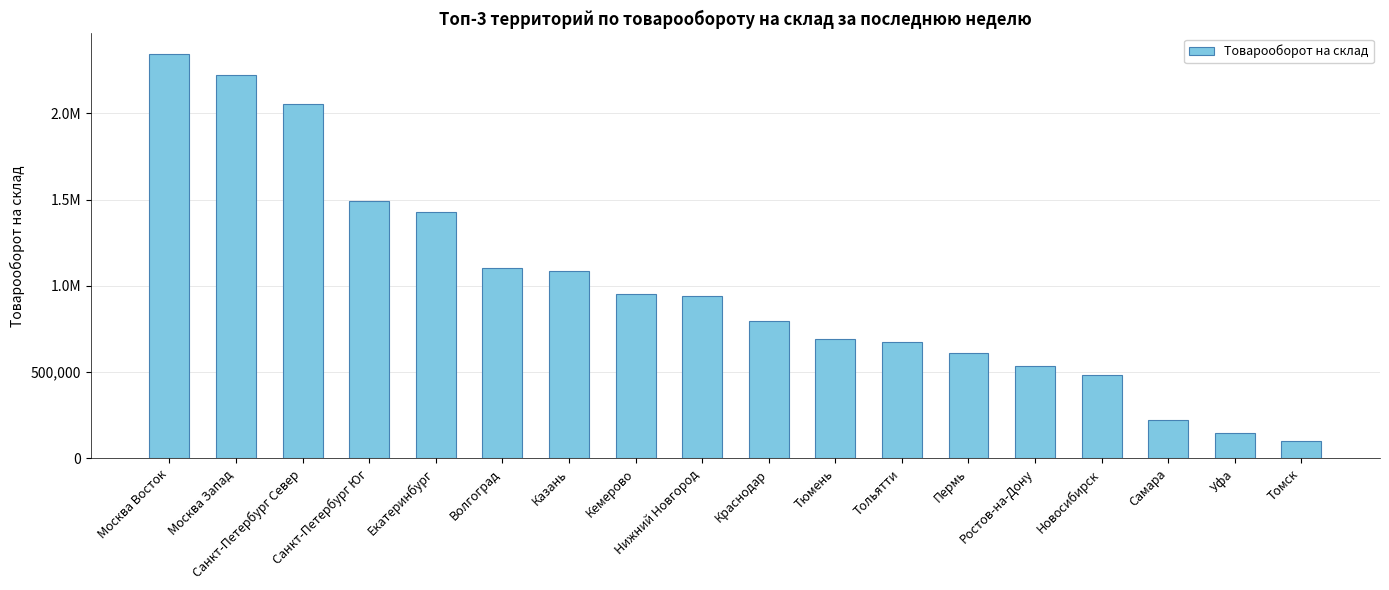

Is it true that the value at Санкт-Петербург Север is 2052148.5?

True